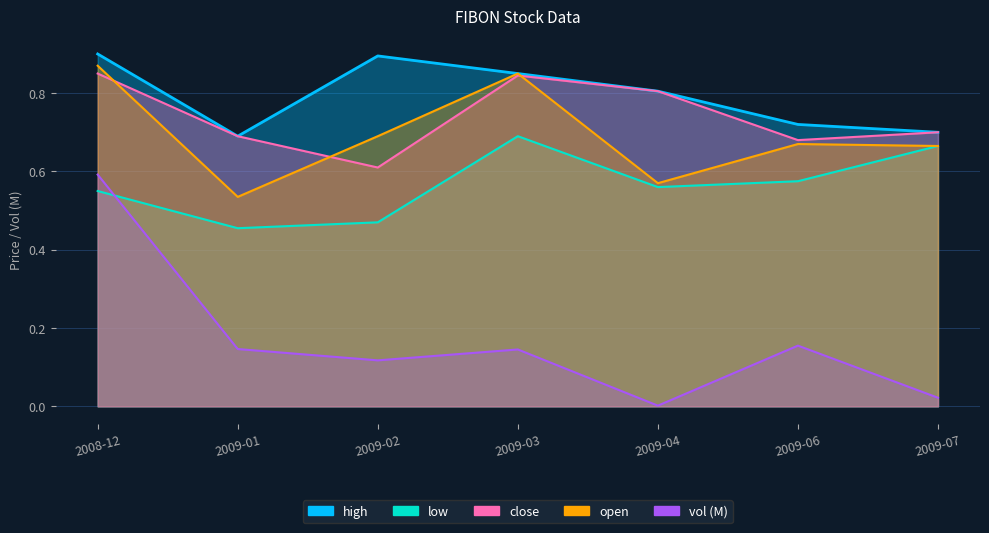

What is the difference between the maximum and minimum values in the high series?

0.2